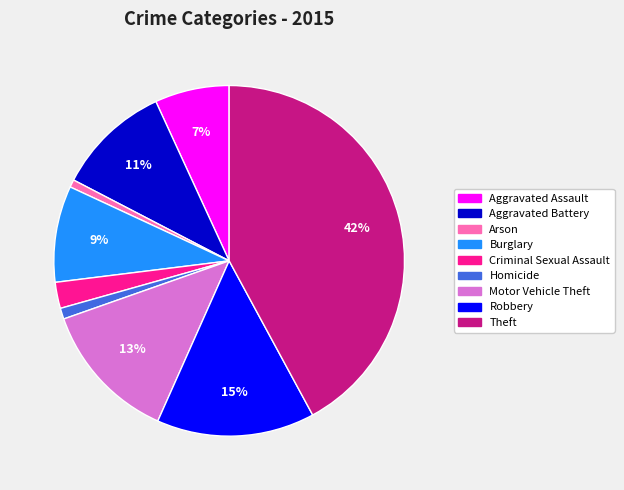

What percentage is the Robbery slice, to the nearest percent?

15%